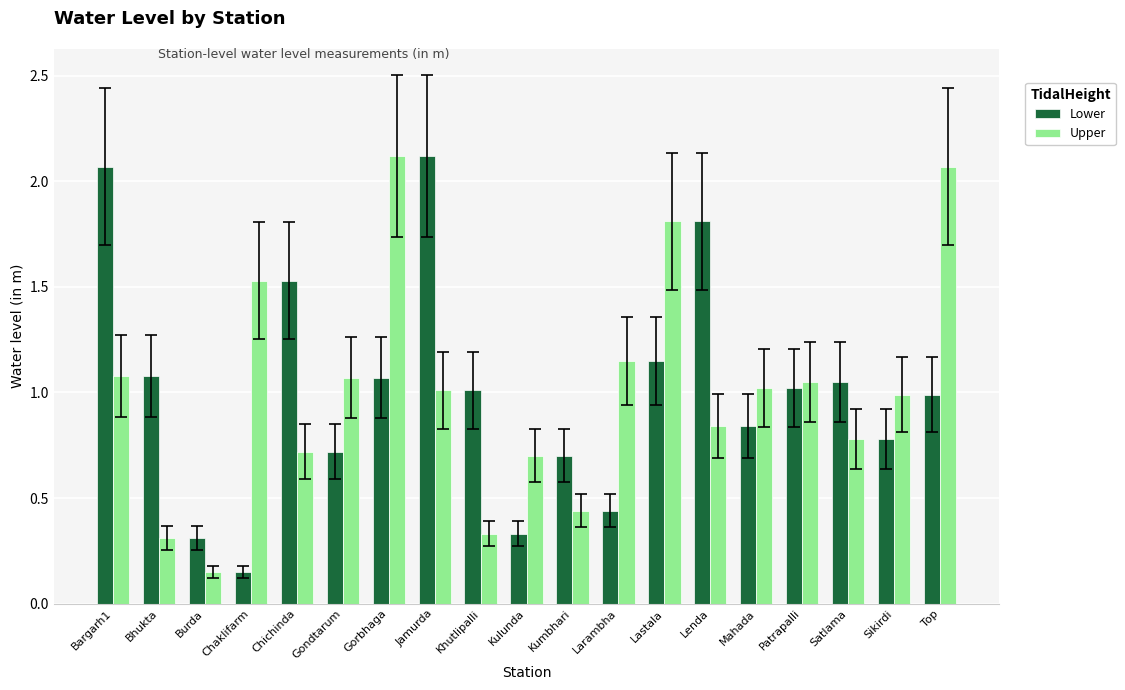

How many categories are shown in the chart?

19